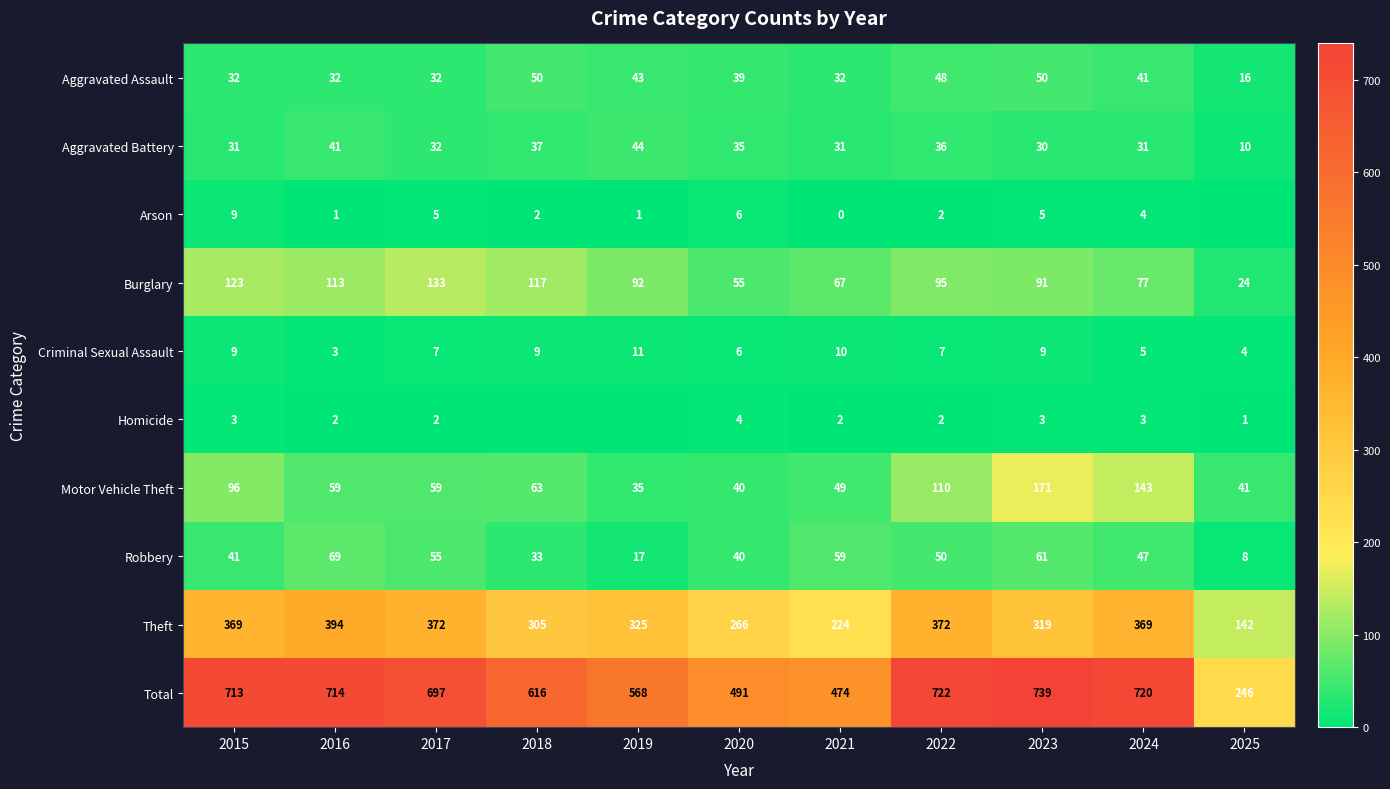

What is the sum of the Motor Vehicle Theft values at 2020 and 2022?

150